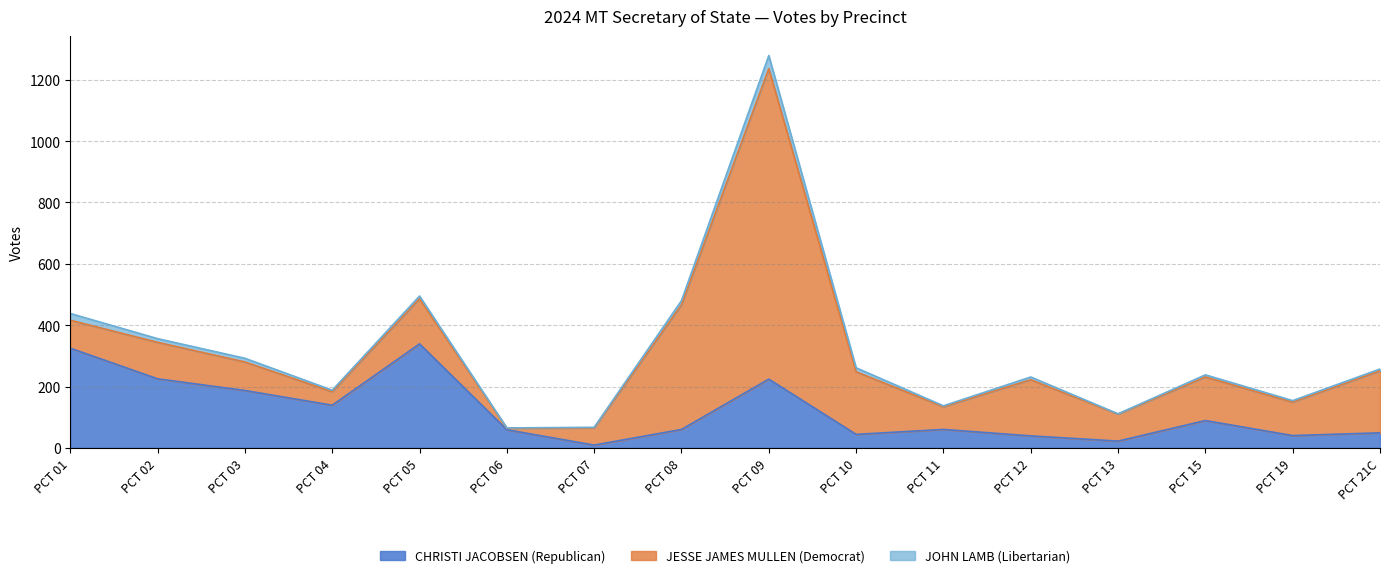

How many times do JESSE JAMES MULLEN (Democrat) and CHRISTI JACOBSEN (Republican) cross each other?

1